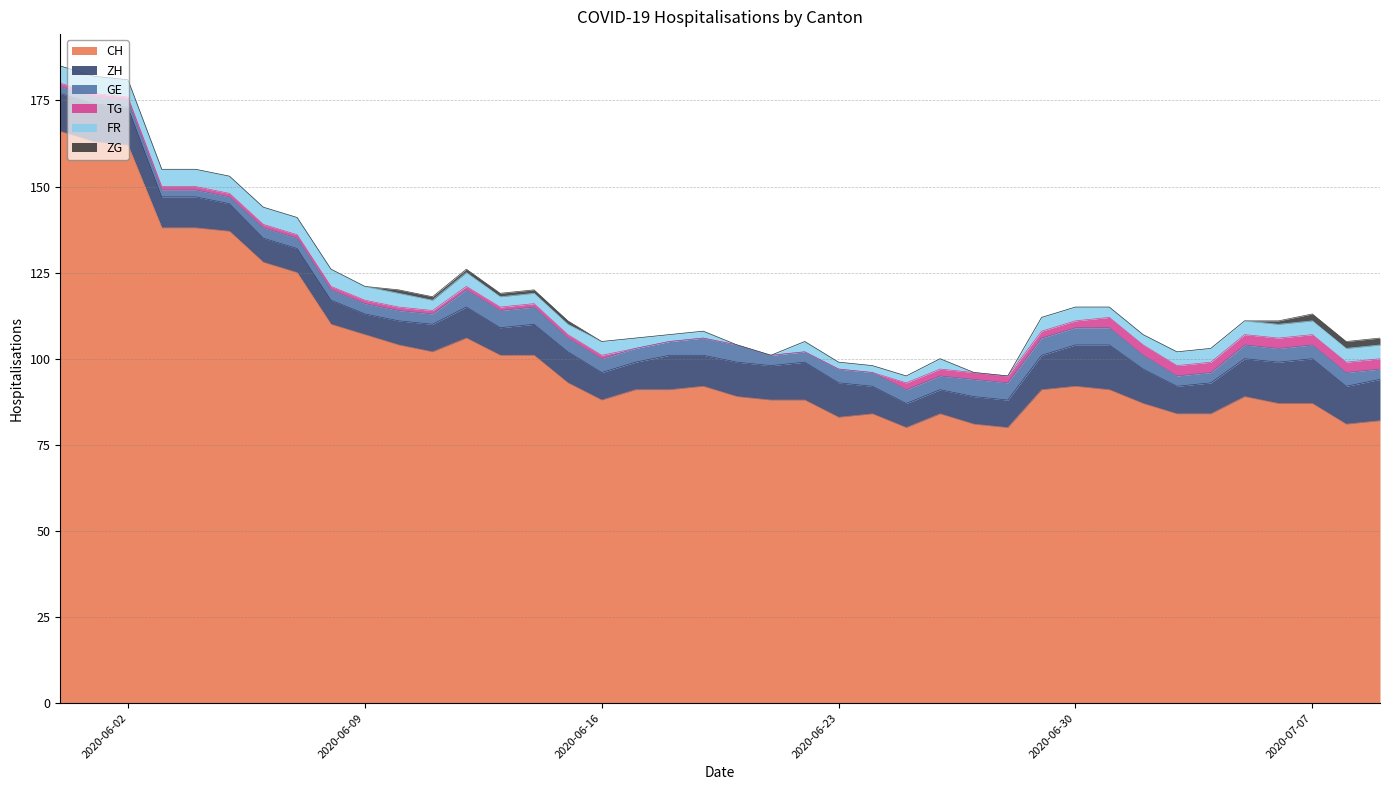

Which has a higher value, 2020-07-08 or 2020-06-26?

2020-06-26